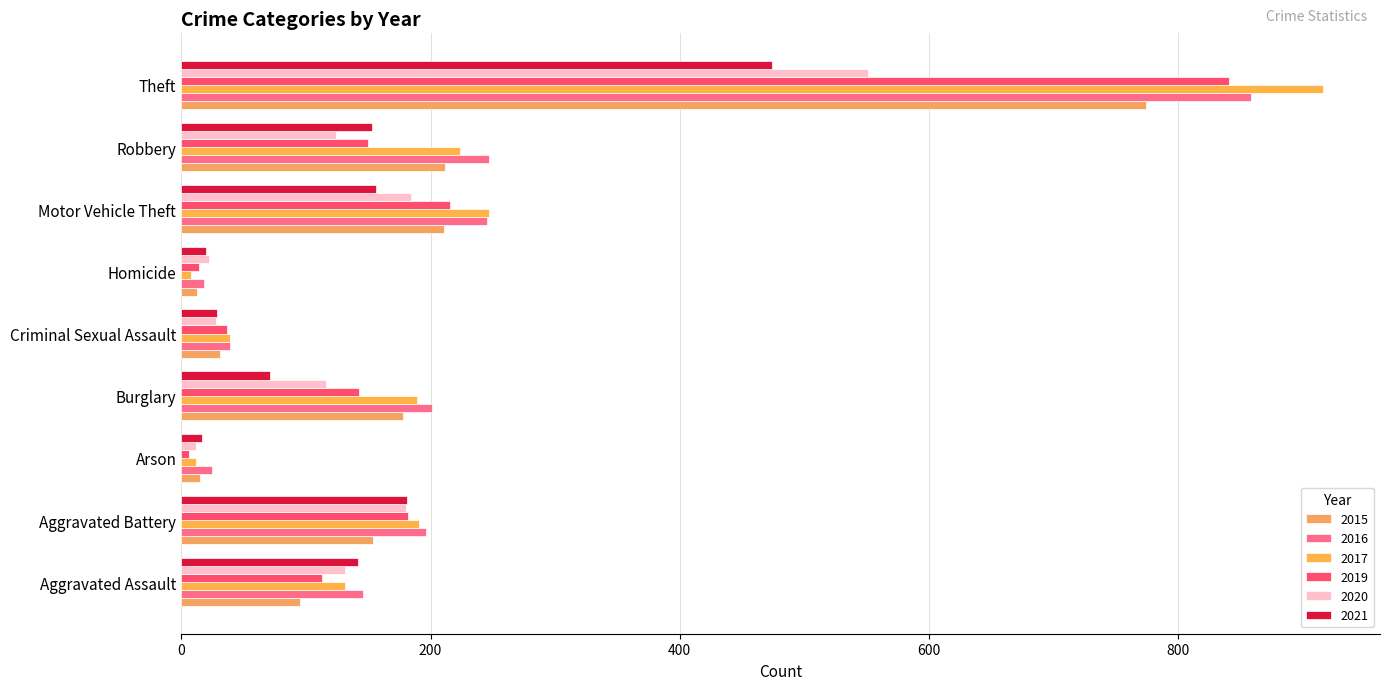

How many distinct data groups are displayed?

6